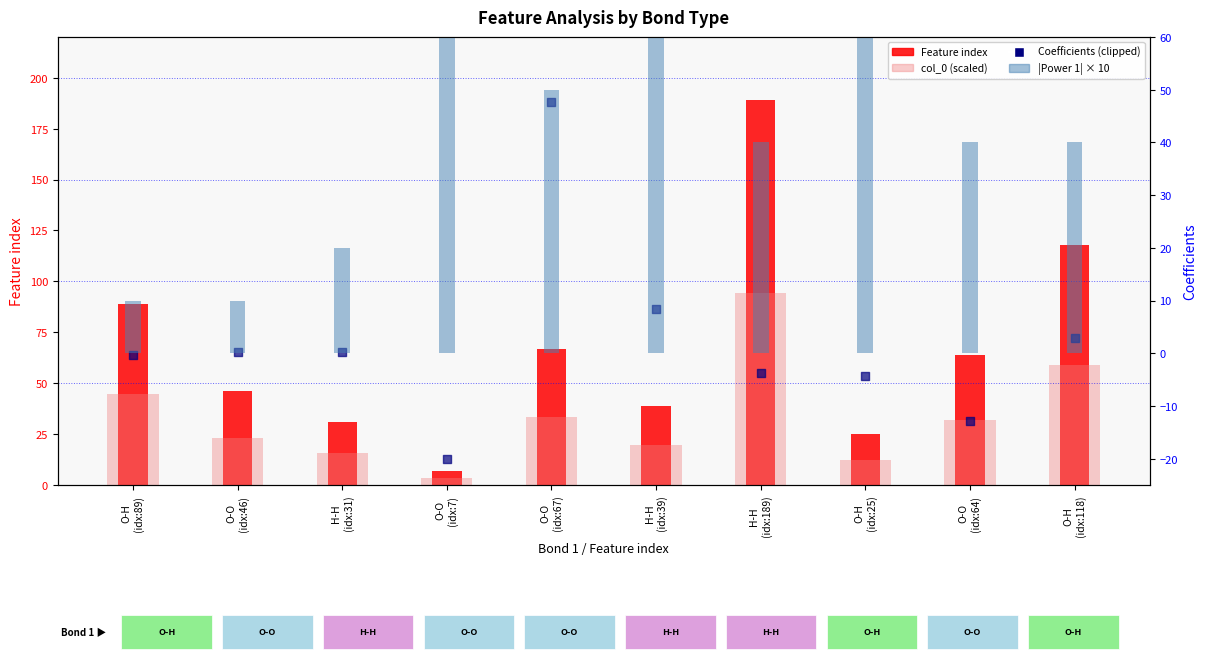

Is the value of col_0 (scaled) at H-H
(idx:39) greater than the value of Coefficients (clipped) at O-O
(idx:64)?

Yes